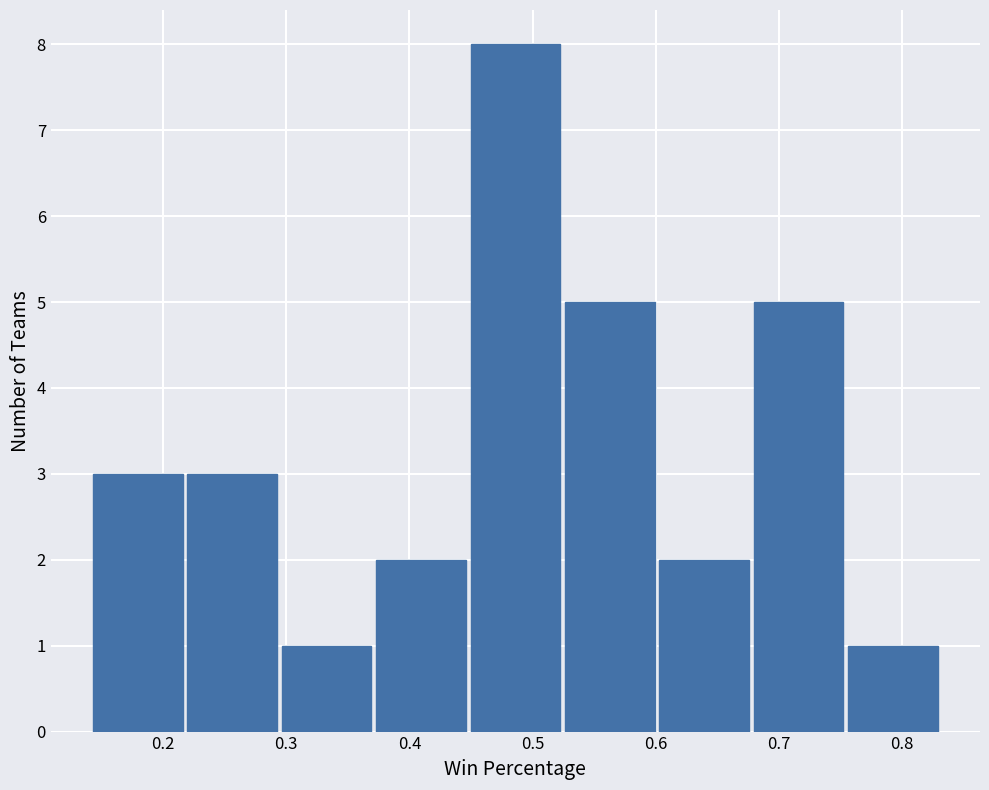

What is the height of the bar covering 0.22 to 0.30 on the x-axis? Neither the bar edges nor the heights are printed on the chart, so give them approximately, as read against the axes.

3